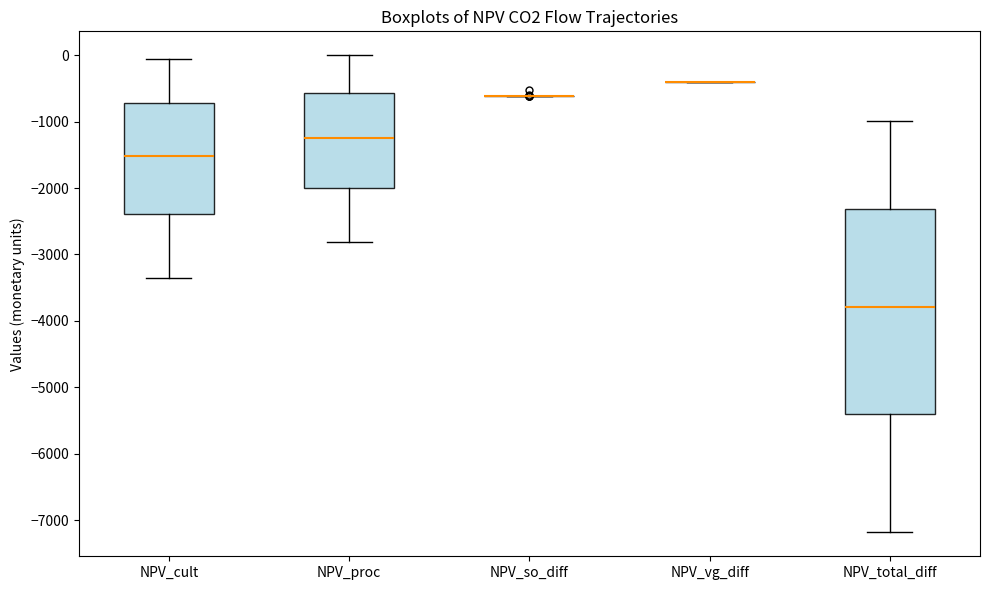

Reading left to right, read every box against the y-axis: the position of its median line, the range the box covers, and the ends of its whiskers. The values are not printed on the chart, so give them approximately, as read against the axis.

NPV_cult: median -1500, box -2400 to -700, whiskers -3300 to -100
NPV_proc: median -1200, box -2000 to -600, whiskers -2800 to 0
NPV_so_diff: box collapsed to a line at -600, whiskers -600 to -600
NPV_vg_diff: box collapsed to a line at -400, whiskers -400 to -400
NPV_total_diff: median -3800, box -5400 to -2300, whiskers -7200 to -1000